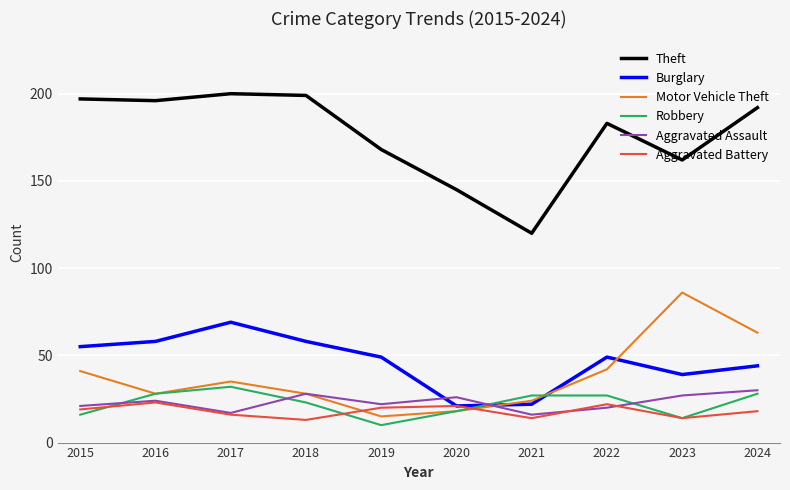

What is the lowest value of the Aggravated Battery series?

13